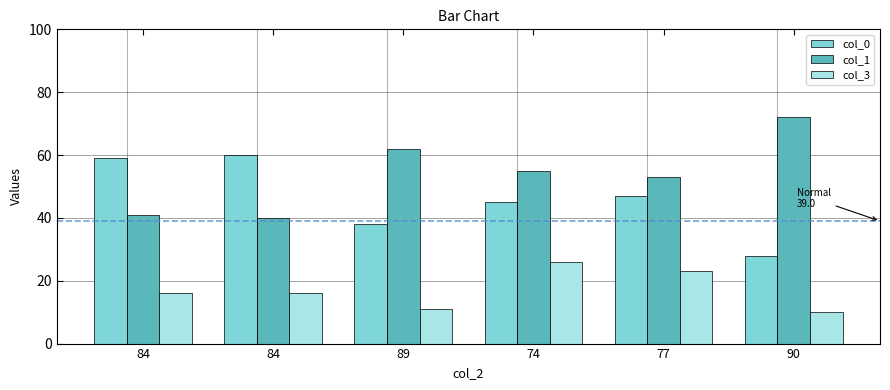

At which category does the chart reach its peak across all series?

90